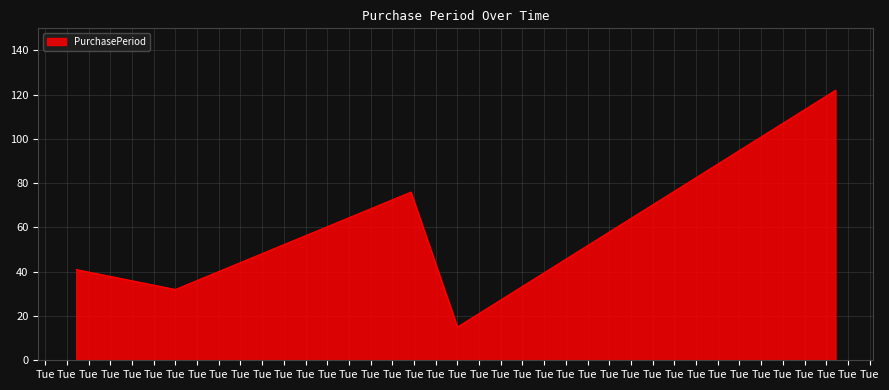

How many series are shown in this chart?

1